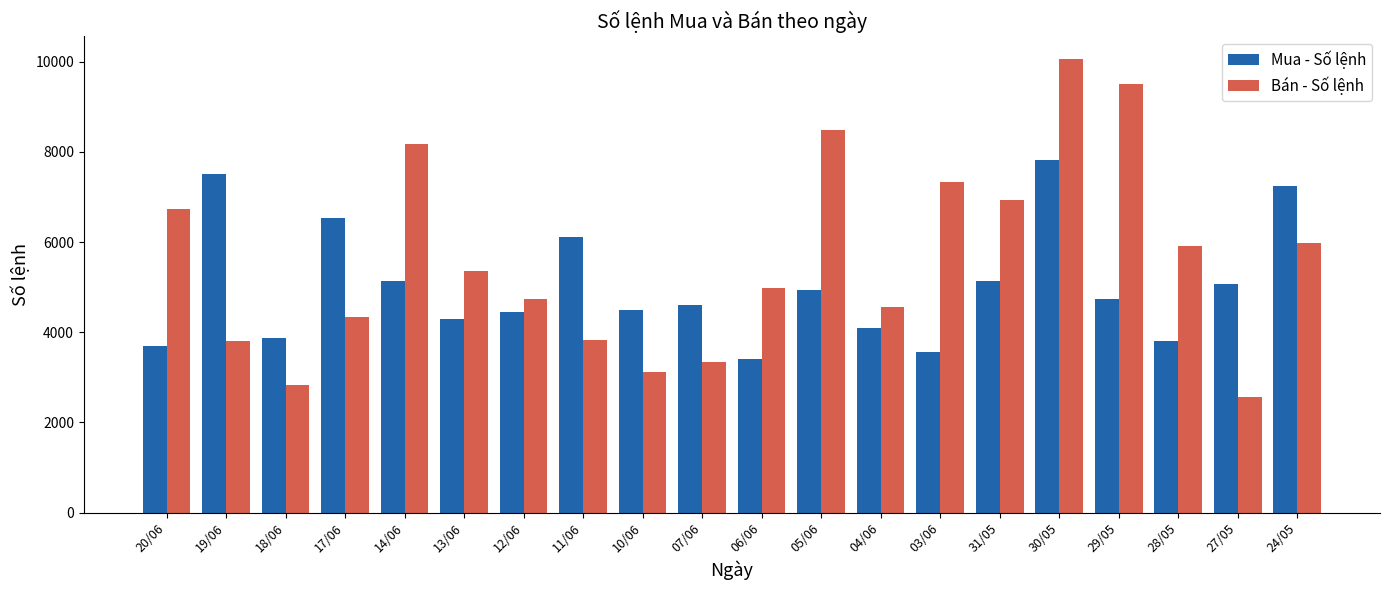

What is the average value of the Mua - Số lệnh series?

5025